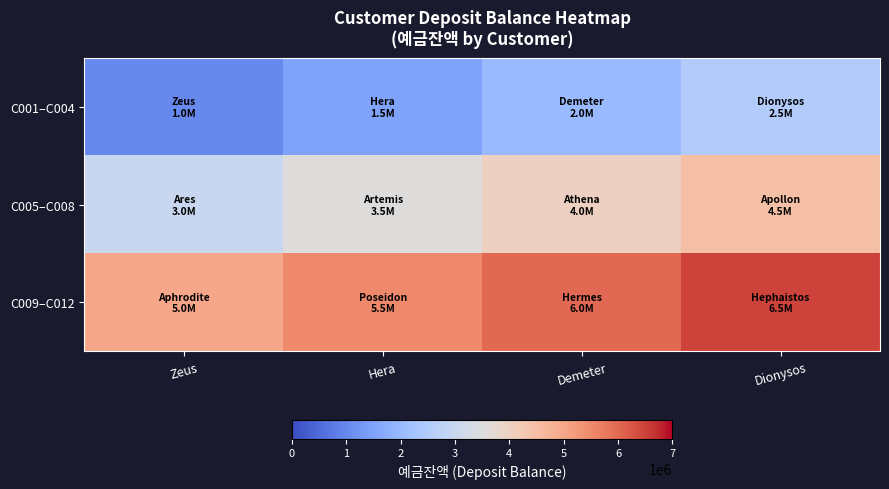

Rank the series at Demeter from lowest to highest value.

C001–C004, C005–C008, C009–C012